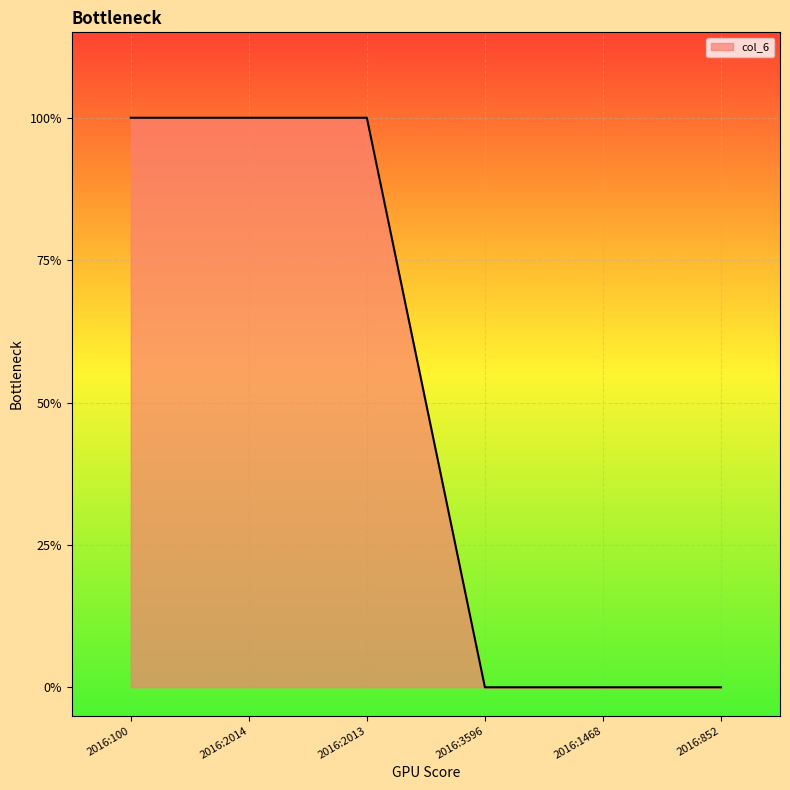

What is the difference between the second highest and second lowest values?

1